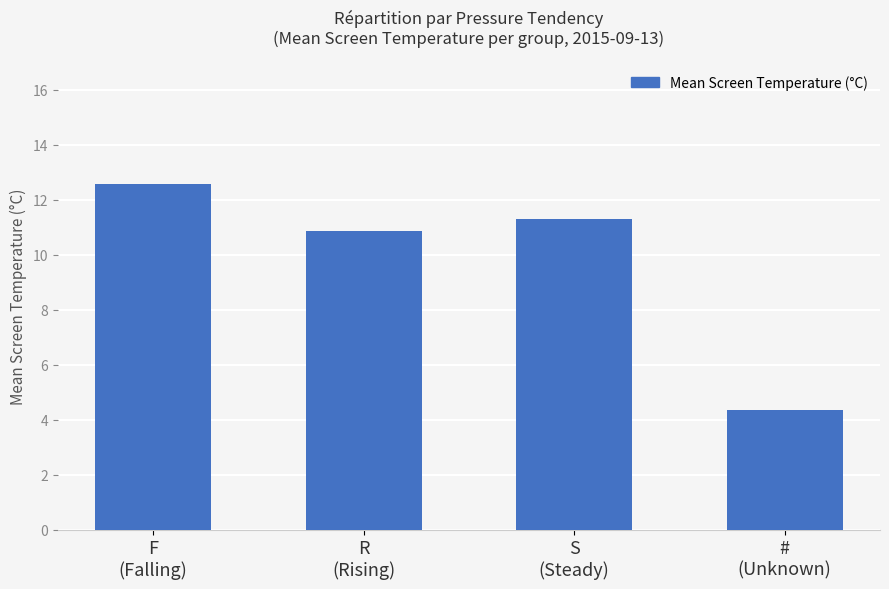

What is the difference between the maximum and minimum values?

8.2